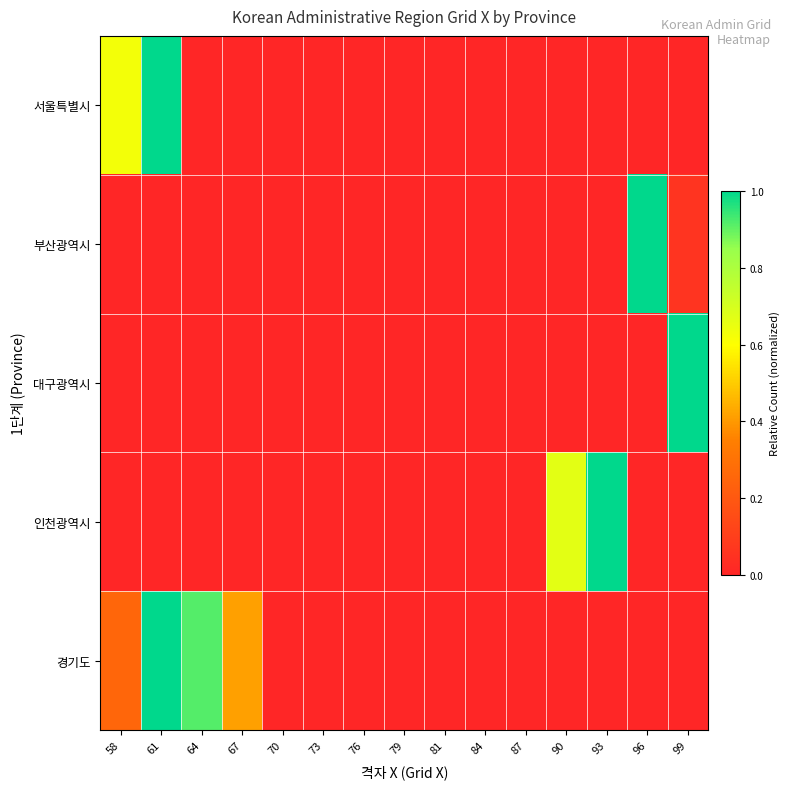

At how many categories does at least one series exceed 0?

8